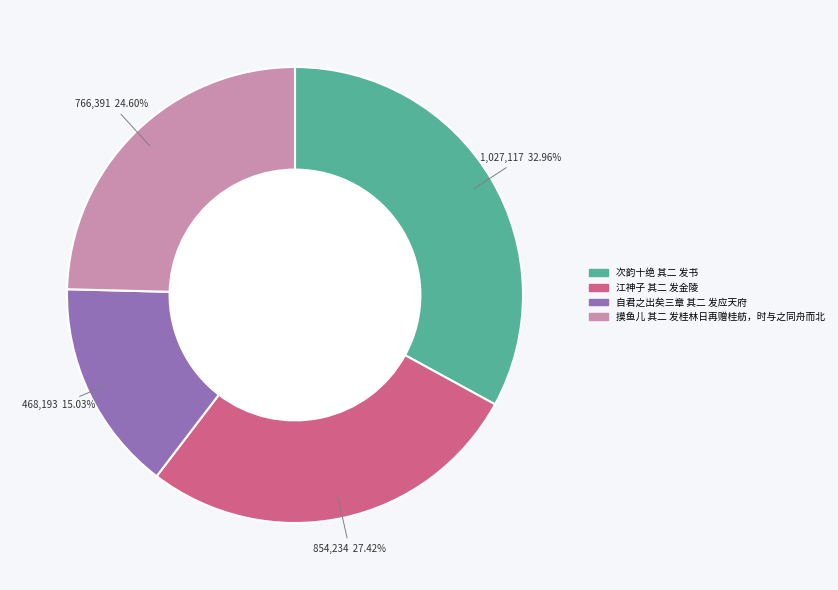

Rank the categories by value from lowest to highest.

自君之出矣三章 其二 发应天府, 摸鱼儿 其二 发桂林日再赠桂舫，时与之同舟而北, 江神子 其二 发金陵, 次韵十绝 其二 发书